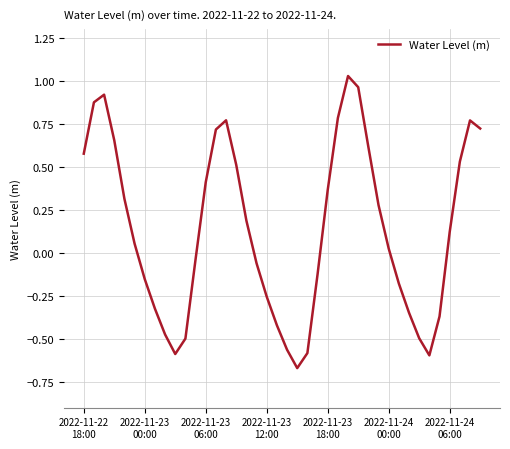

What is the difference between the maximum and minimum values?

1.7